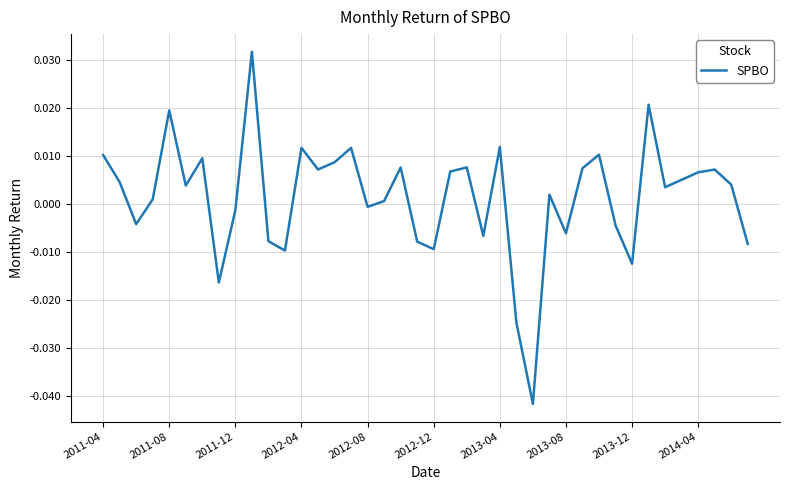

Does the chart display data point markers on the line(s)?

No